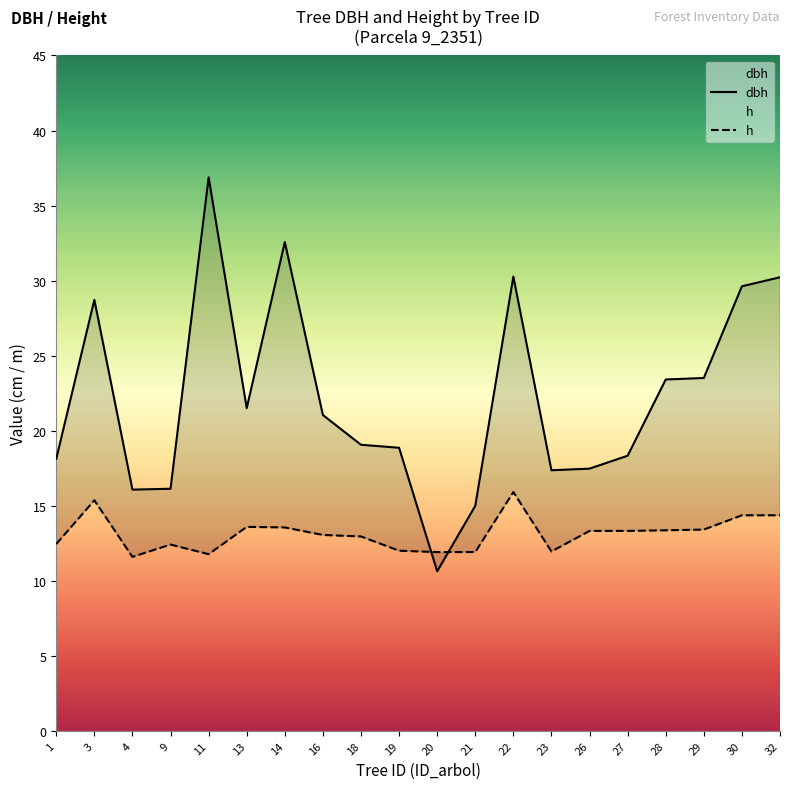

What is the sum of the dbh values at 23 and 4?

33.4